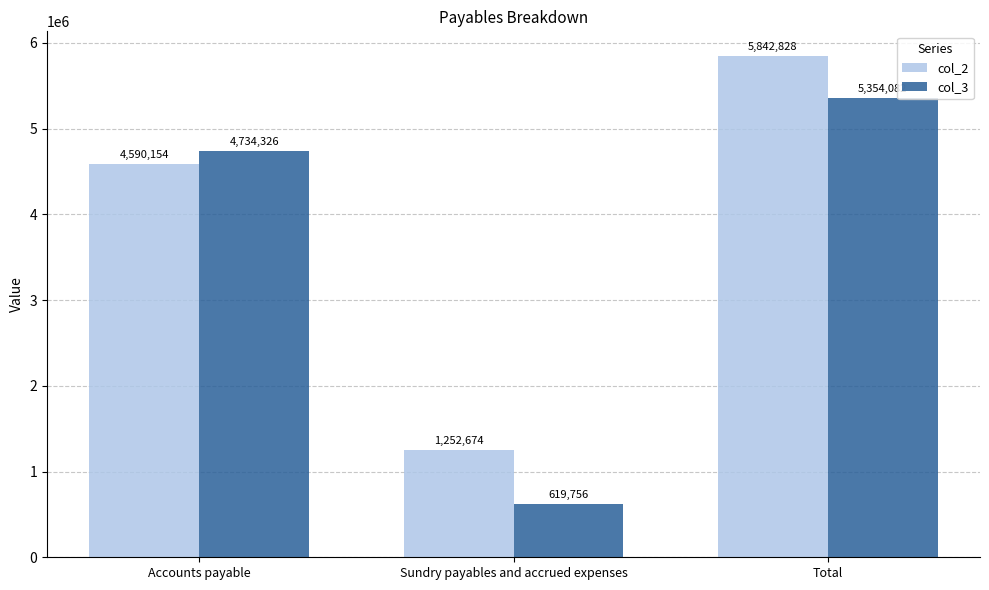

What is the difference between the col_3 values at Accounts payable and Total?

619756